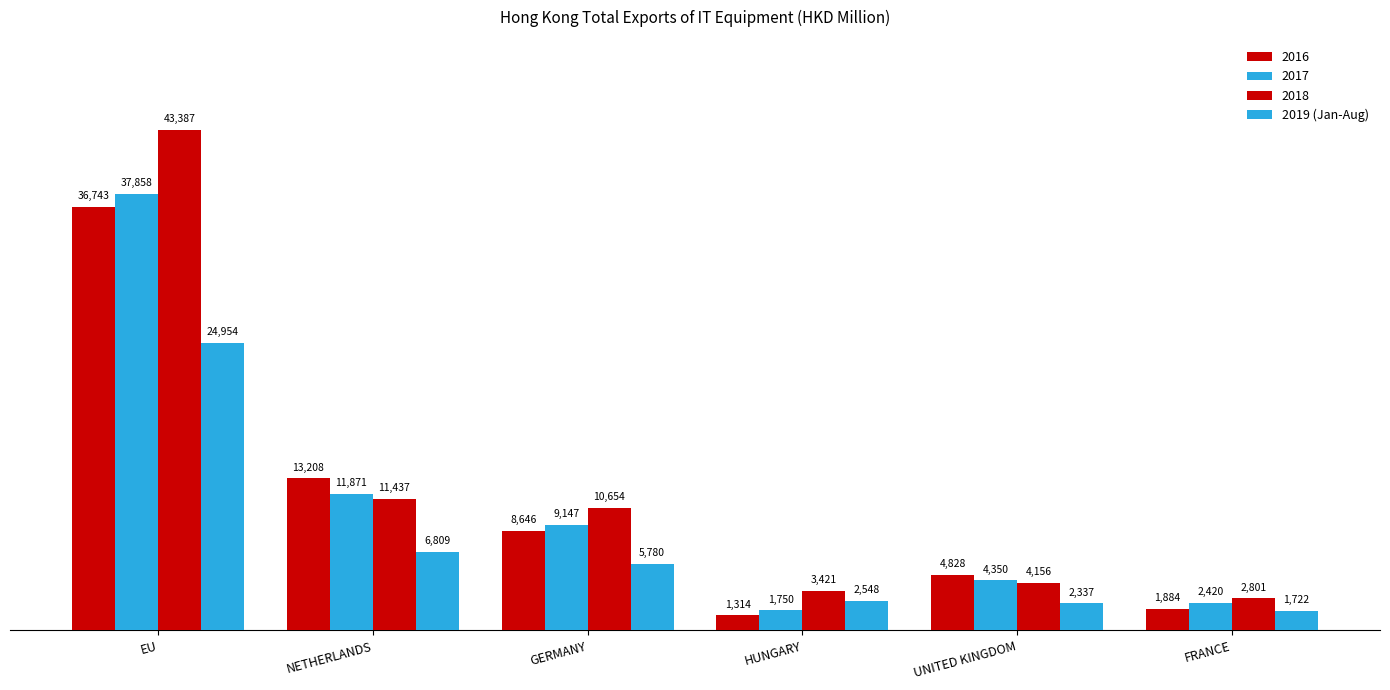

How many data points in 2017 are less than 9147?

3